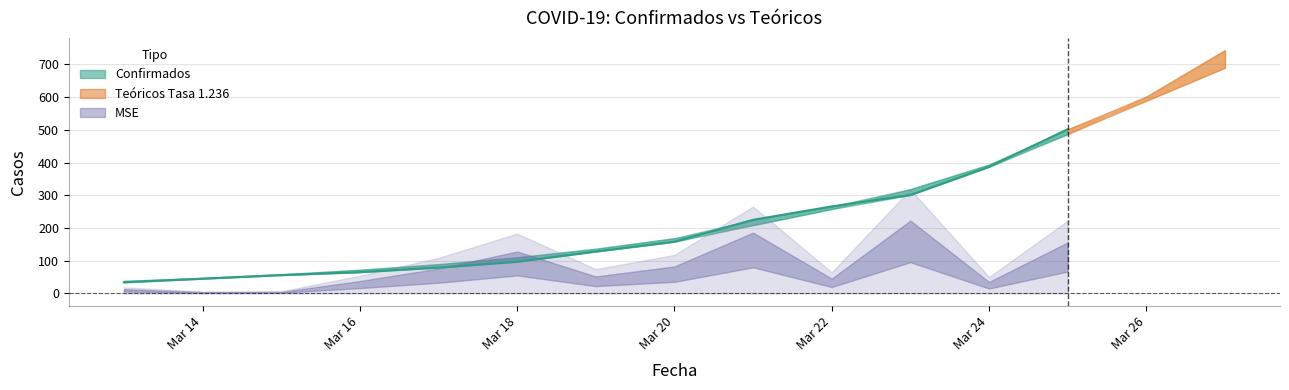

How many categories are shown in the chart?

15